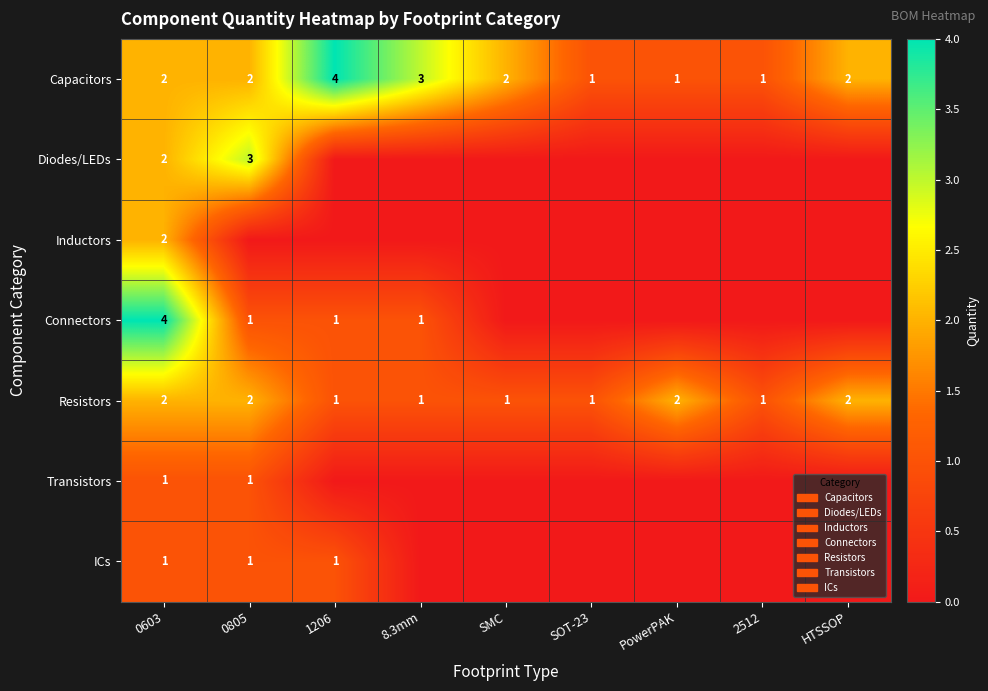

Is it true that ICs equals 1 at 0603?

True